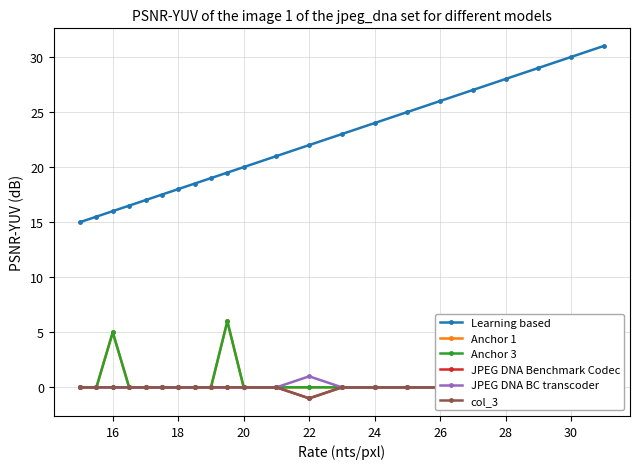

Reading left to right, what are all the values shown in this chart?

Learning based: 15.0	15.5	16.0	16.5	17.0	17.5	18.0	18.5	19.0	19.5	20.0	21.0	22.0	23.0	24.0	25.0	26.0	27.0	28.0	29.0	30.0	31.0
Anchor 1: 0.0	0.0	5.0	0.0	0.0	0.0	0.0	0.0	0.0	6.0	0.0	0.0	0.0	0.0	0.0	0.0	0.0	0.0	0.0	0.0	0.0	0.0
Anchor 3: 0.0	0.0	5.0	0.0	0.0	0.0	0.0	0.0	0.0	6.0	0.0	0.0	0.0	0.0	0.0	0.0	0.0	0.0	0.0	0.0	0.0	0.0
JPEG DNA Benchmark Codec: 0.0	0.0	0.0	0.0	0.0	0.0	0.0	0.0	0.0	0.0	0.0	0.0	-1.0	0.0	0.0	0.0	0.0	0.0	0.0	0.0	0.0	0.0
JPEG DNA BC transcoder: 0.0	0.0	0.0	0.0	0.0	0.0	0.0	0.0	0.0	0.0	0.0	0.0	1.0	0.0	0.0	0.0	0.0	0.0	0.0	0.0	0.0	0.0
col_3: 0.0	0.0	0.0	0.0	0.0	0.0	0.0	0.0	0.0	0.0	0.0	0.0	-1.0	0.0	0.0	0.0	0.0	0.0	0.0	0.0	0.0	0.0